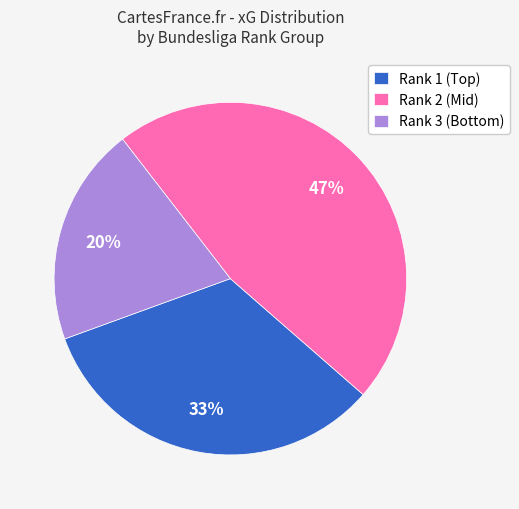

Is there any slice that represents more than half of the pie?

No